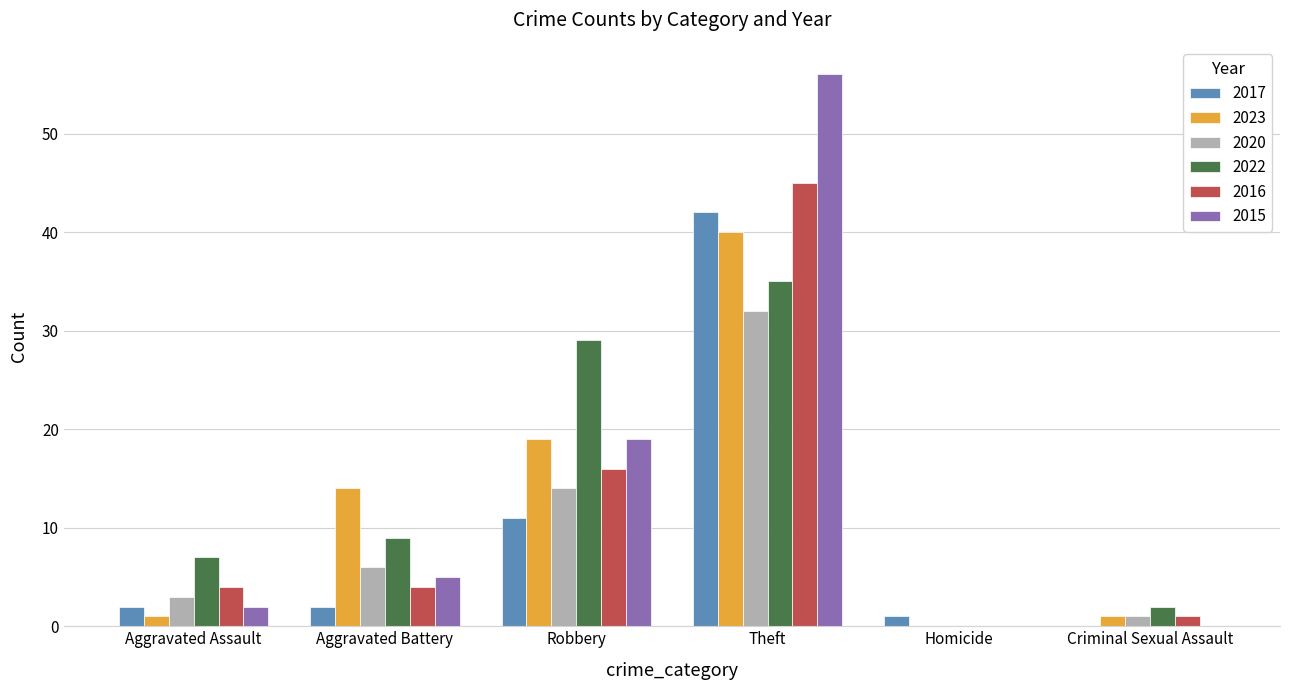

What is the maximum value for 2017?

42